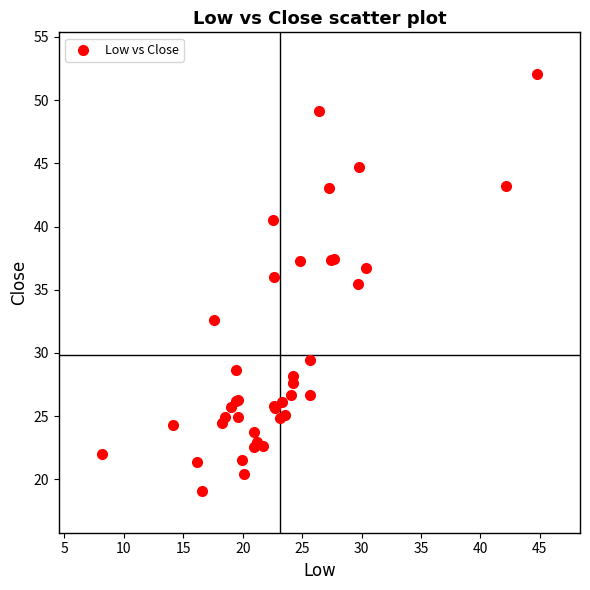

What Y value in the scatter plot is closest to 35?

35.5